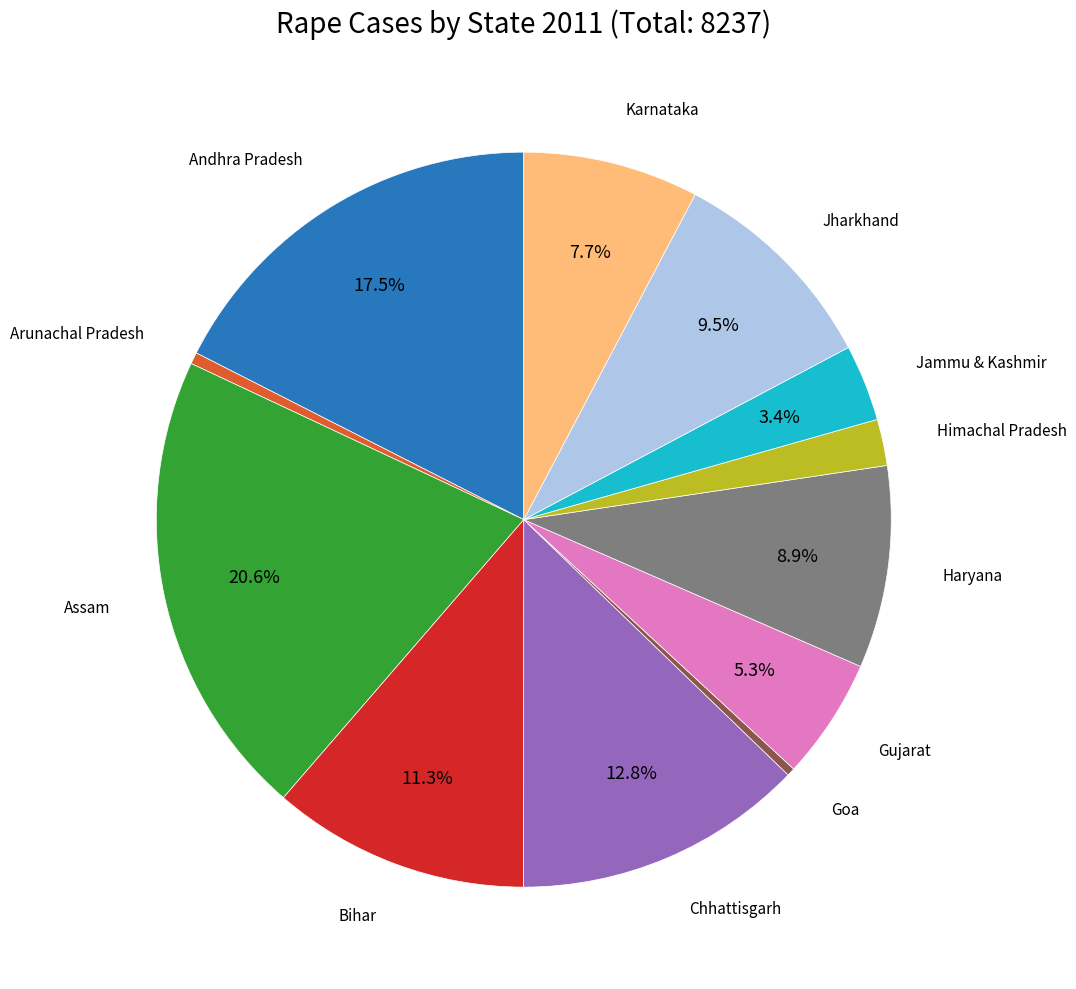

Does any single category account for the majority?

No